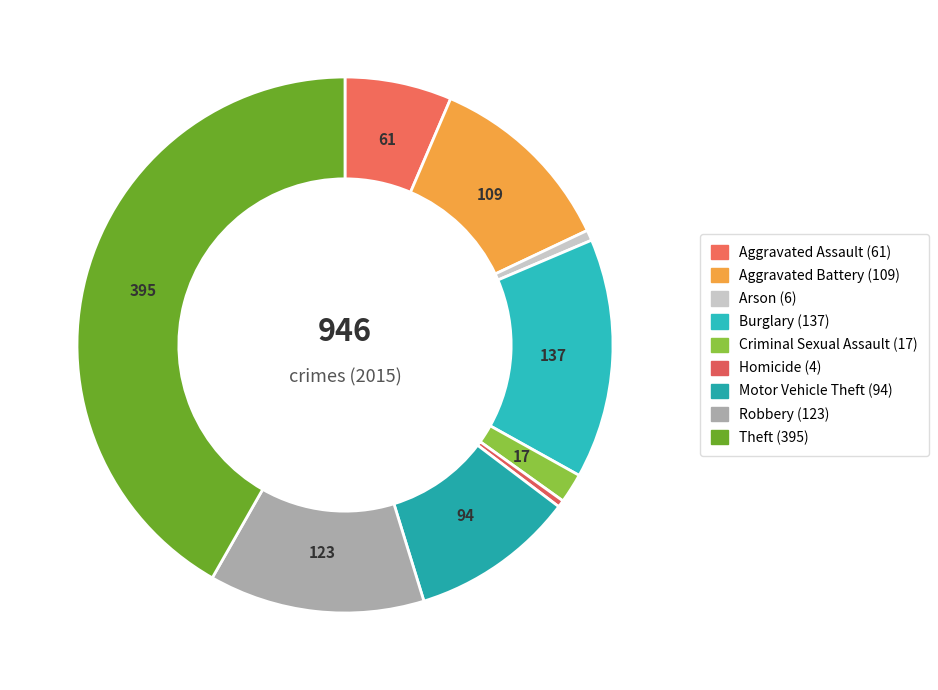

Which category has the smallest portion of the pie?

Homicide